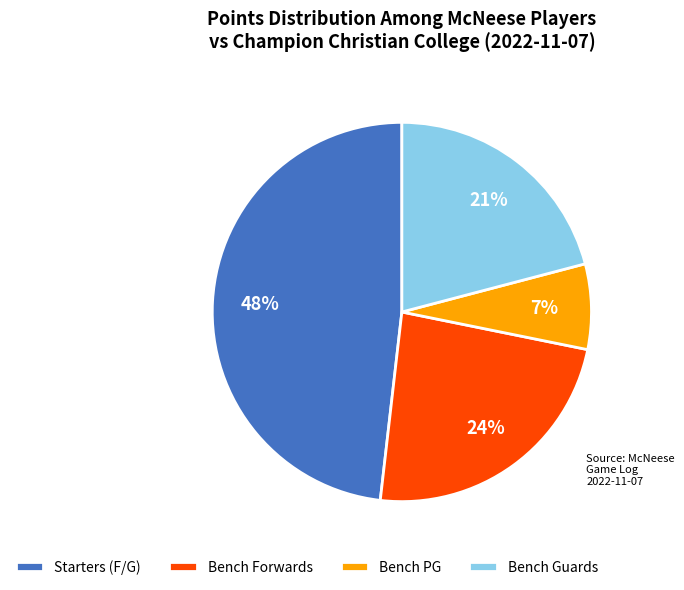

To the nearest percent, what is the difference between the largest and smallest slice percentages?

41%